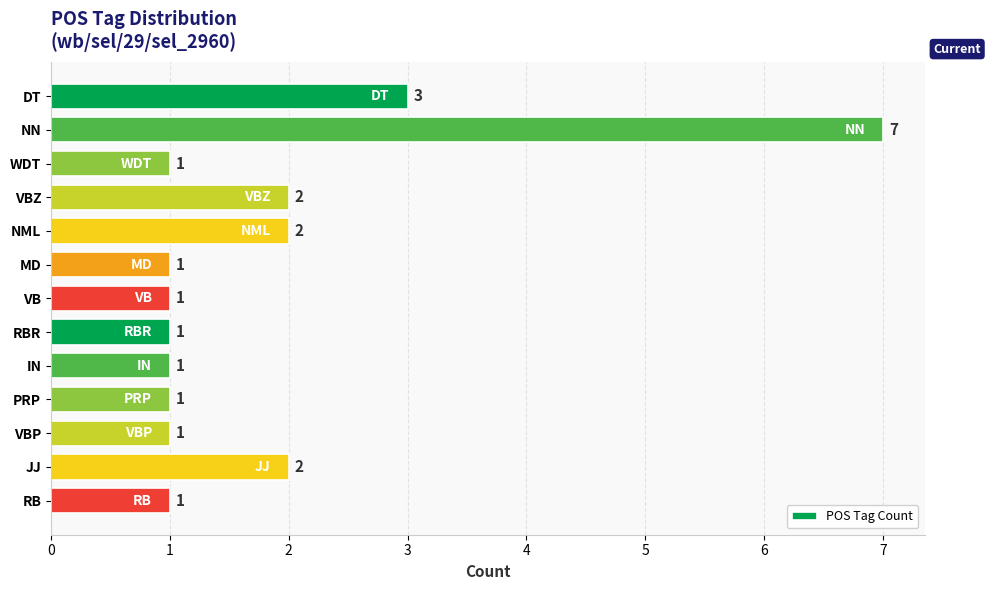

Reading bottom to top, list all the values displayed in this chart.

RB=1	JJ=2	VBP=1	PRP=1	IN=1	RBR=1	VB=1	MD=1	NML=2	VBZ=2	WDT=1	NN=7	DT=3